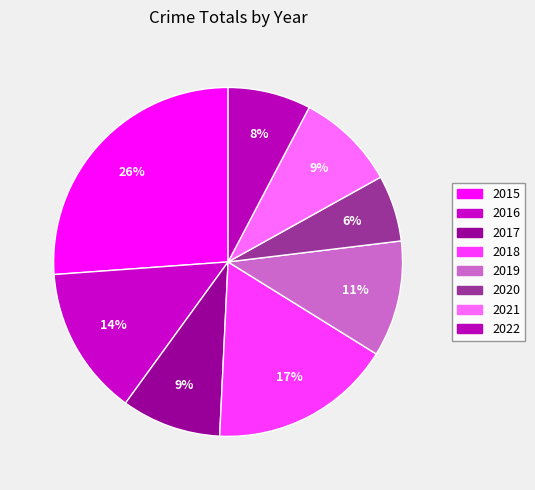

Count the number of slices in the pie.

8